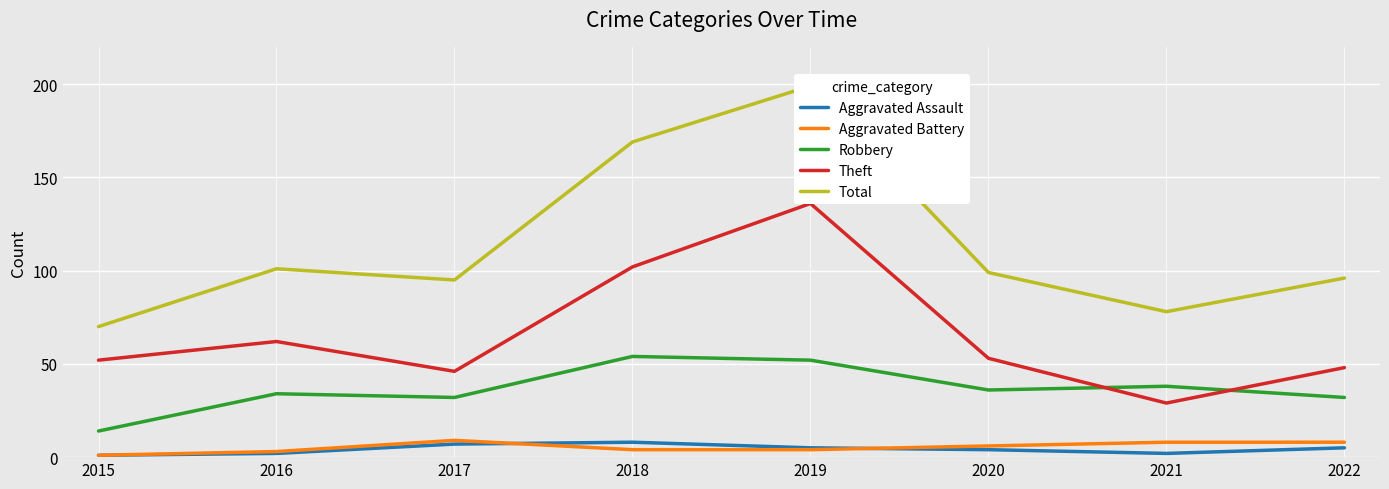

What is the value of the Aggravated Assault point at the 7th from the left?

2